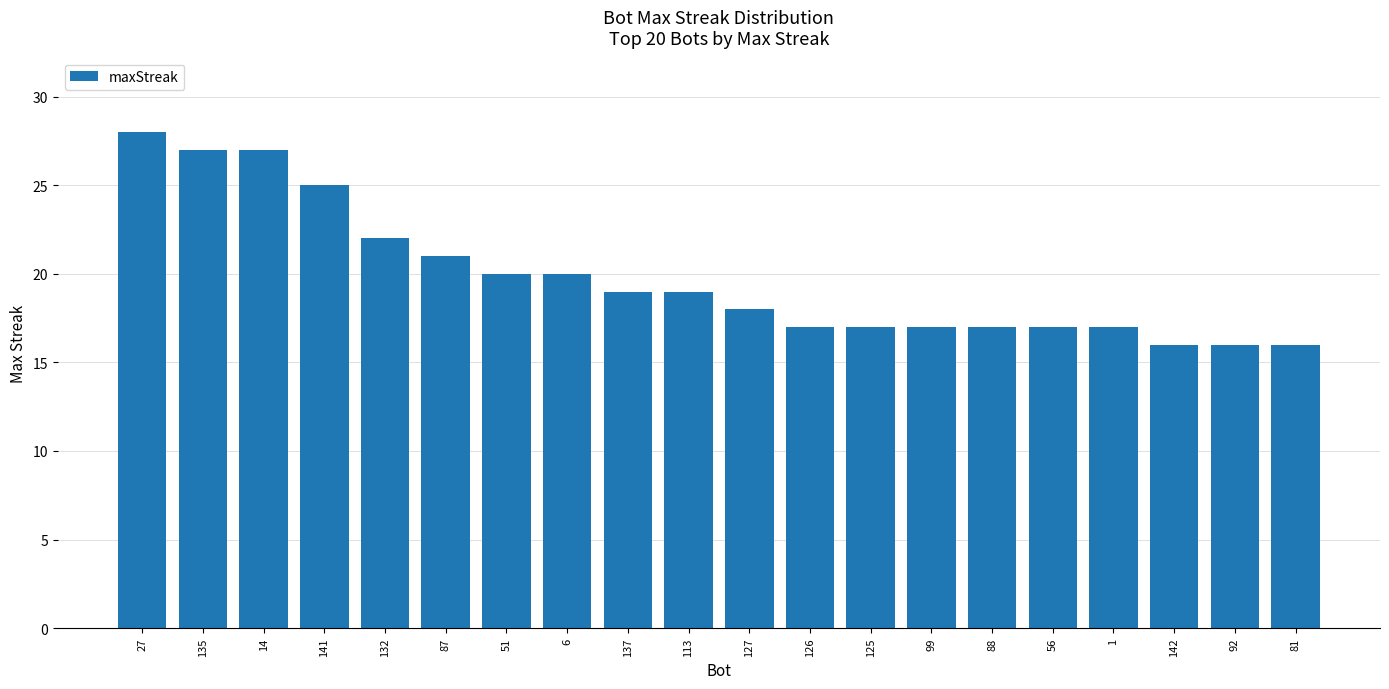

What is the maximum value shown in the chart?

28